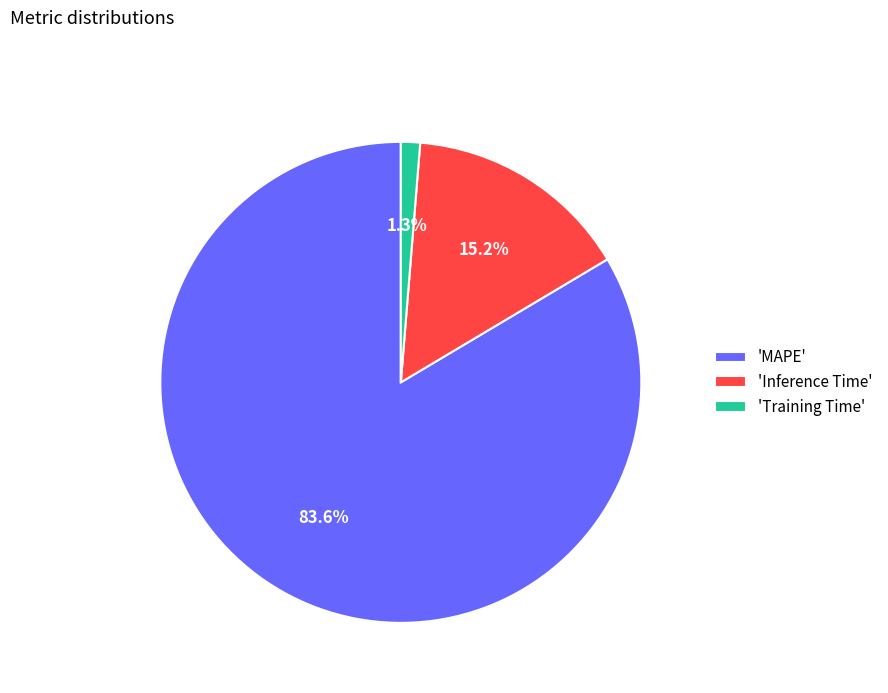

How many slices are in this pie chart?

3